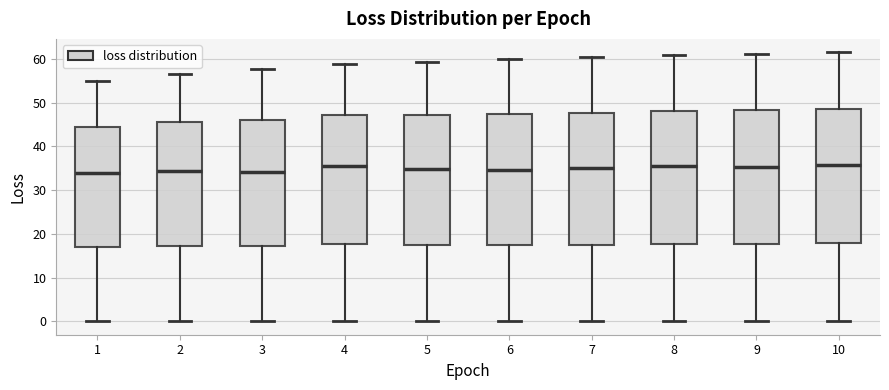

Where does the lower whisker of the box at x = 7 end on the y-axis? The values are not printed on the chart, so give them approximately, as read against the axis.

0